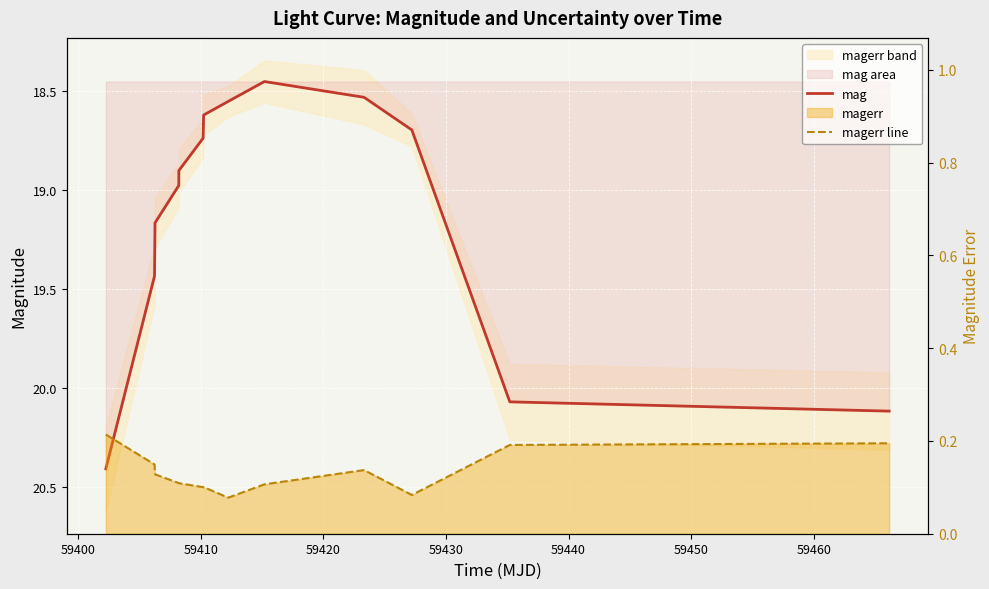

Count the magerr line values in the range 0 to 1.

13